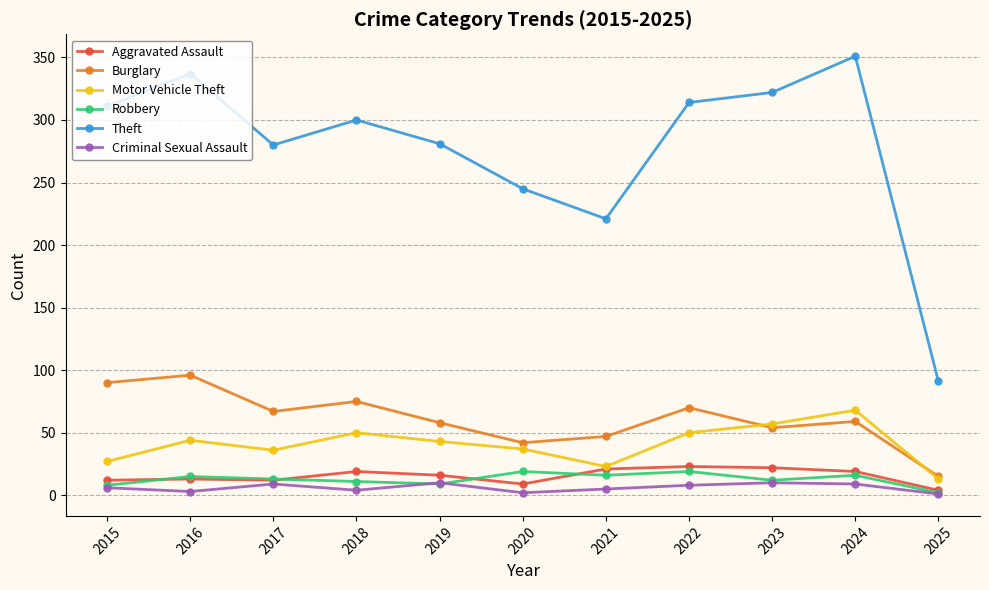

True or false: Theft and Motor Vehicle Theft intersect in this chart.

False